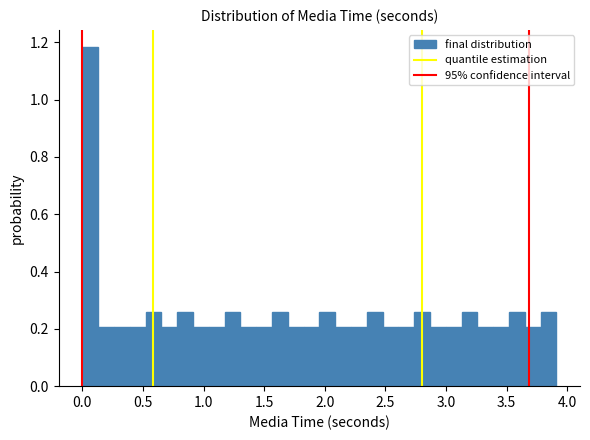

Around what value on the x-axis is the tallest bar? Give the approximate position of its centre, as read against the axis.

0.05